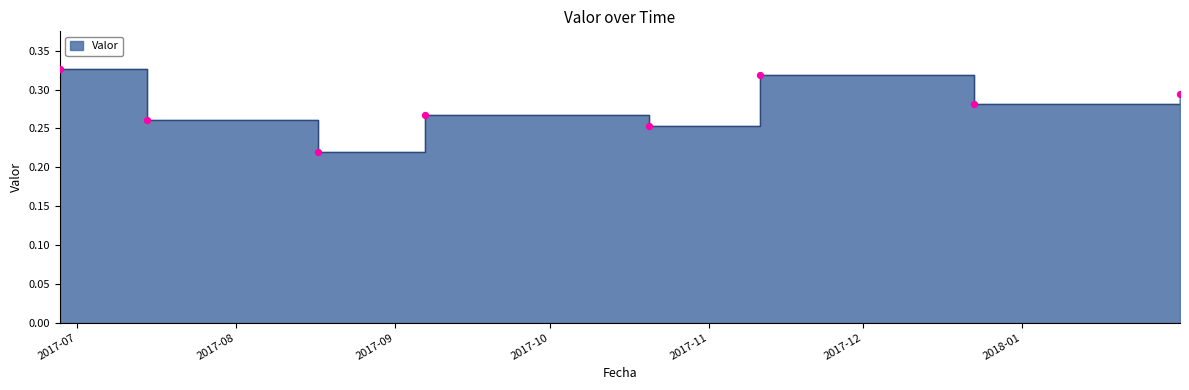

Between 2017-09-06 16:45:00 and 2017-06-27 15:55:00, which is larger?

2017-06-27 15:55:00